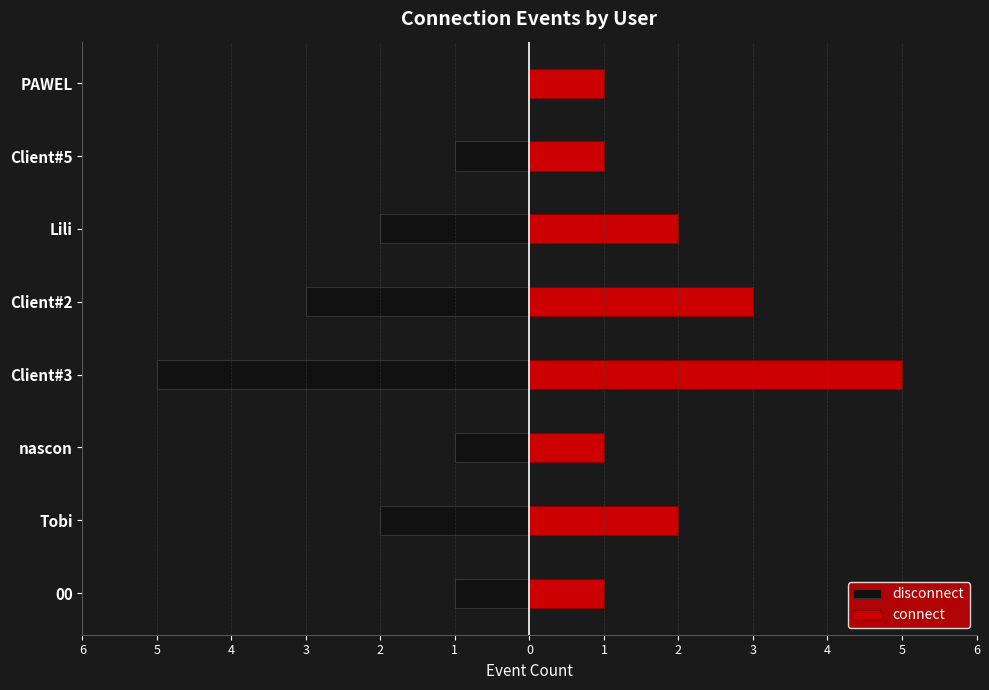

True or false: disconnect has a value of -1 at 0.

True